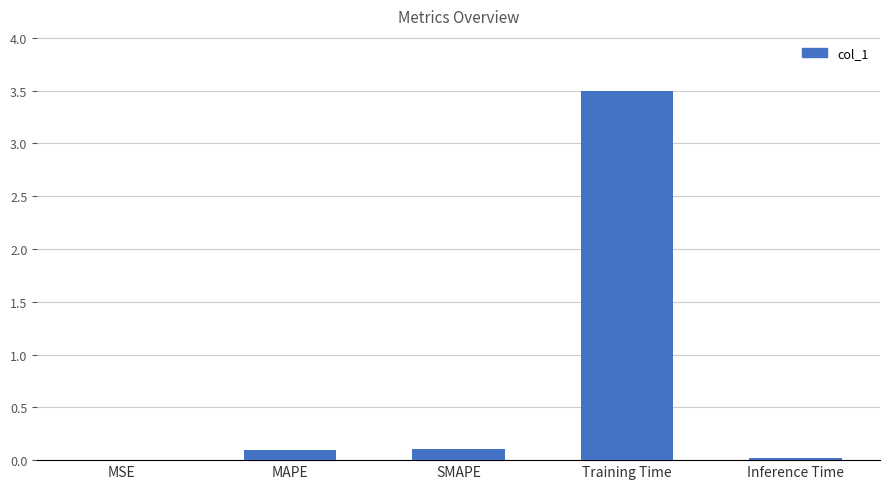

What is the change in value from SMAPE to Training Time?

+3.4